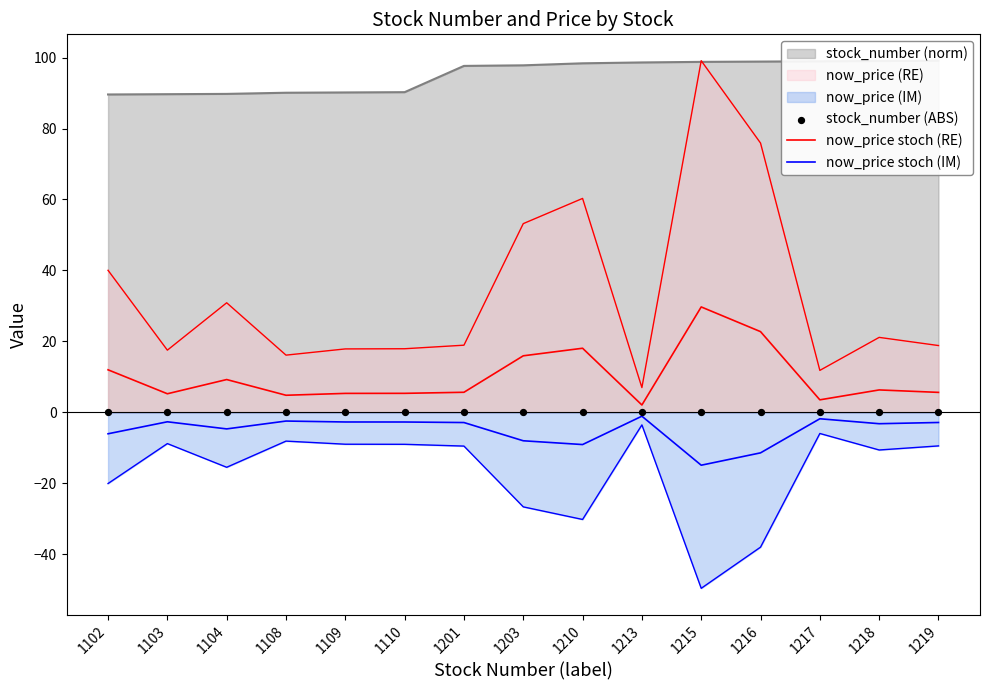

At which category is the sum across all series the highest?

1215